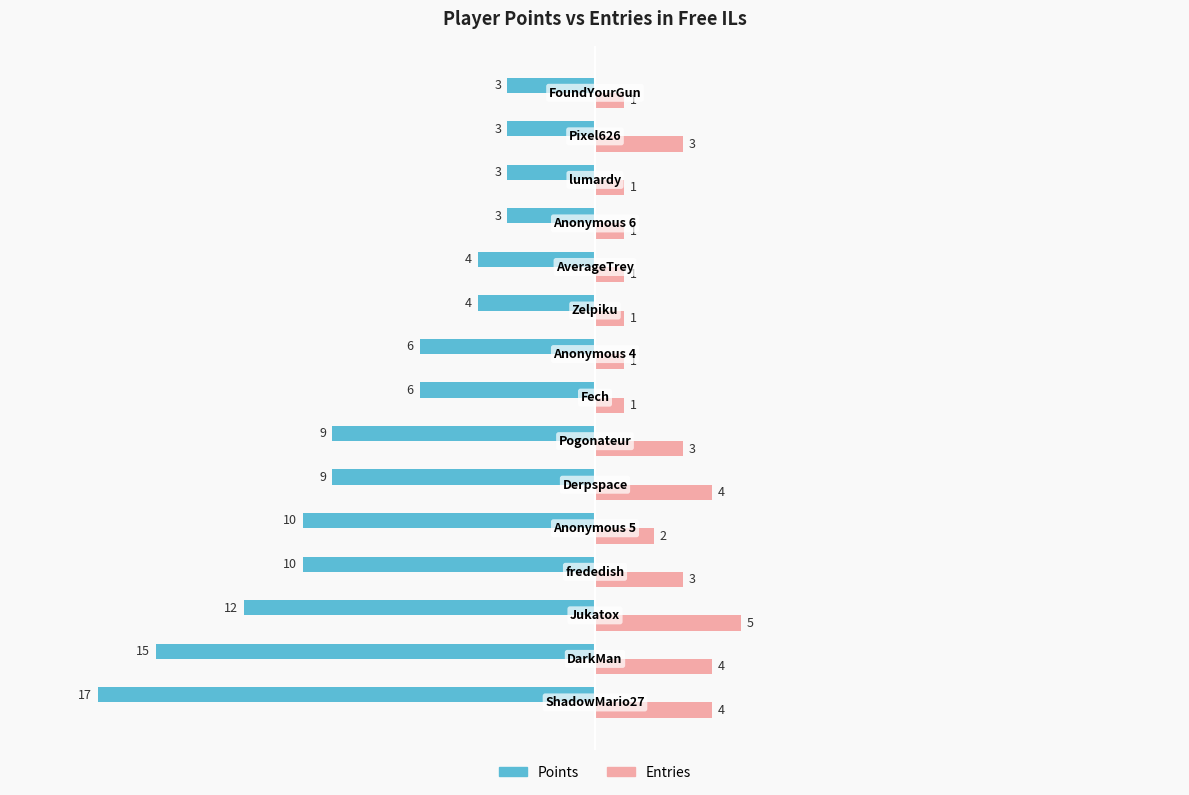

What is the difference between the maximum and minimum values in the Entries series?

4